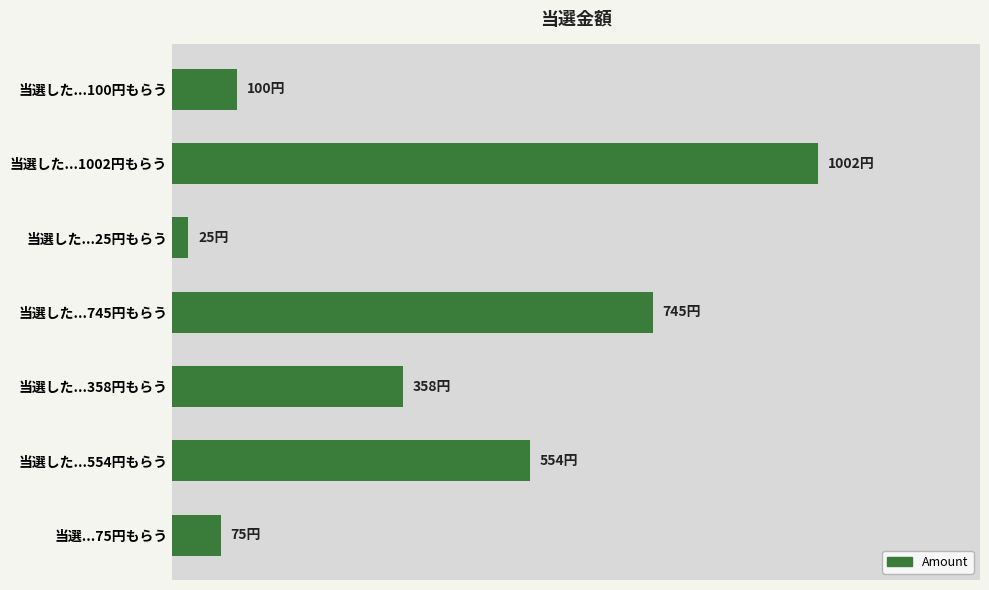

List the labels in order of value, largest first.

当選した...1002円もらう, 当選した...745円もらう, 当選した...554円もらう, 当選した...358円もらう, 当選した...100円もらう, 当選...75円もらう, 当選した...25円もらう